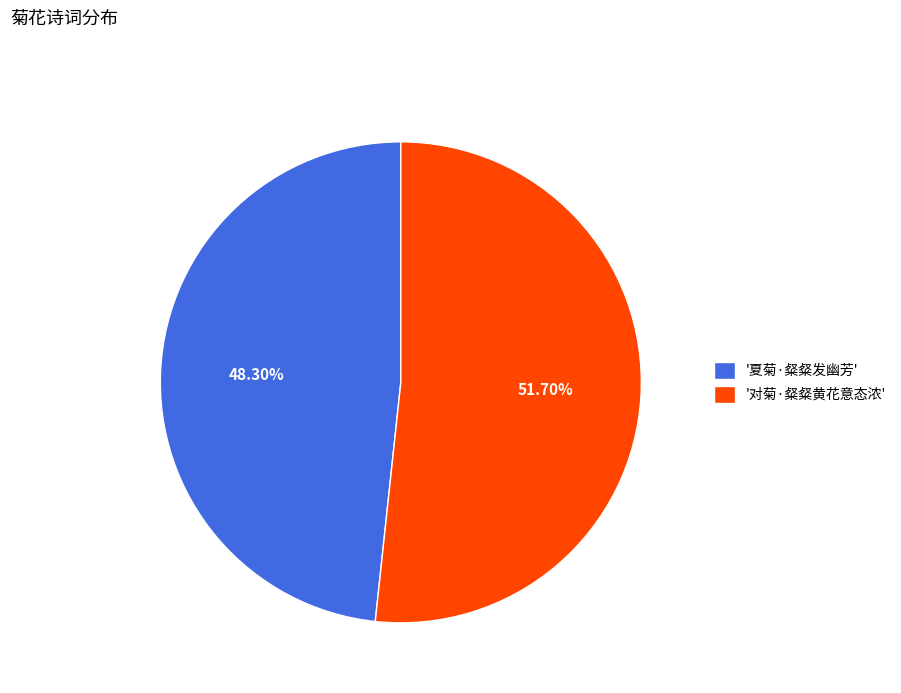

Approximately how many times larger is the value at '夏菊·粲粲发幽芳' compared to '对菊·粲粲黄花意态浓'?

0.9